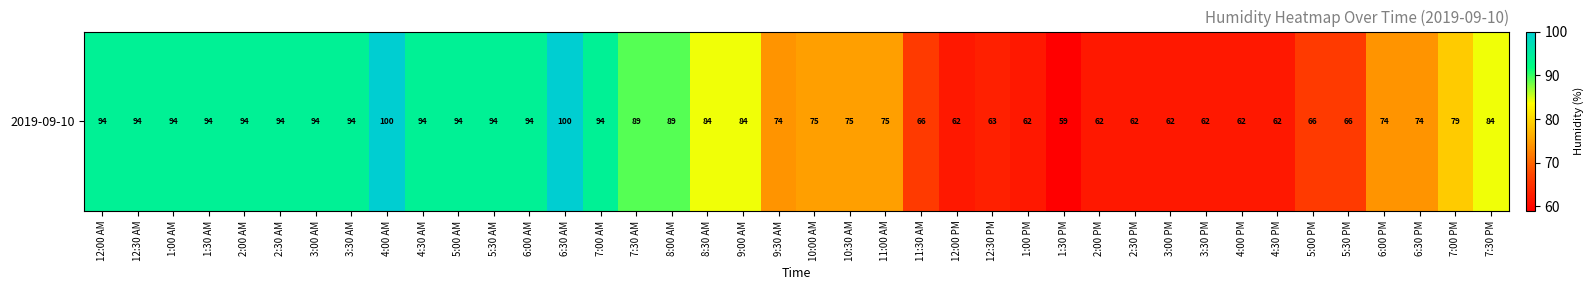

Rank the categories by value from highest to lowest.

4:00 AM, 6:30 AM, 12:00 AM, 12:30 AM, 1:00 AM, 1:30 AM, 2:00 AM, 2:30 AM, 3:00 AM, 3:30 AM, 4:30 AM, 5:00 AM, 5:30 AM, 6:00 AM, 7:00 AM, 7:30 AM, 8:00 AM, 8:30 AM, 9:00 AM, 7:30 PM, 7:00 PM, 10:00 AM, 10:30 AM, 11:00 AM, 9:30 AM, 6:00 PM, 6:30 PM, 11:30 AM, 5:00 PM, 5:30 PM, 12:30 PM, 12:00 PM, 1:00 PM, 2:00 PM, 2:30 PM, 3:00 PM, 3:30 PM, 4:00 PM, 4:30 PM, 1:30 PM